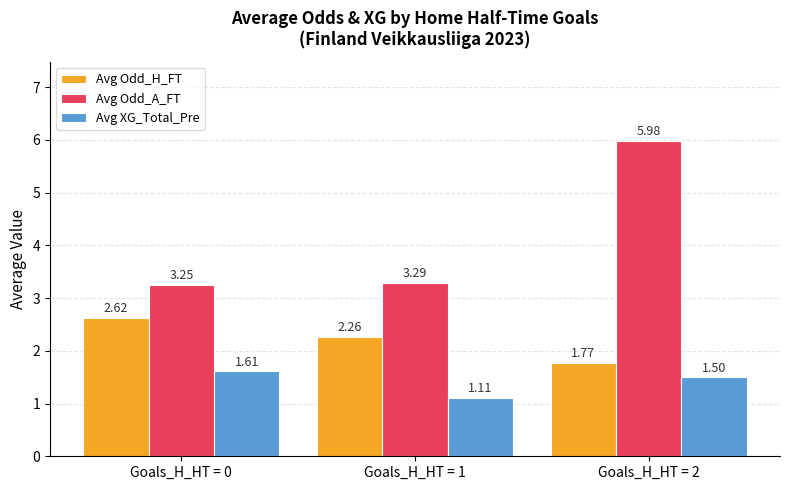

Are the bars horizontal?

No